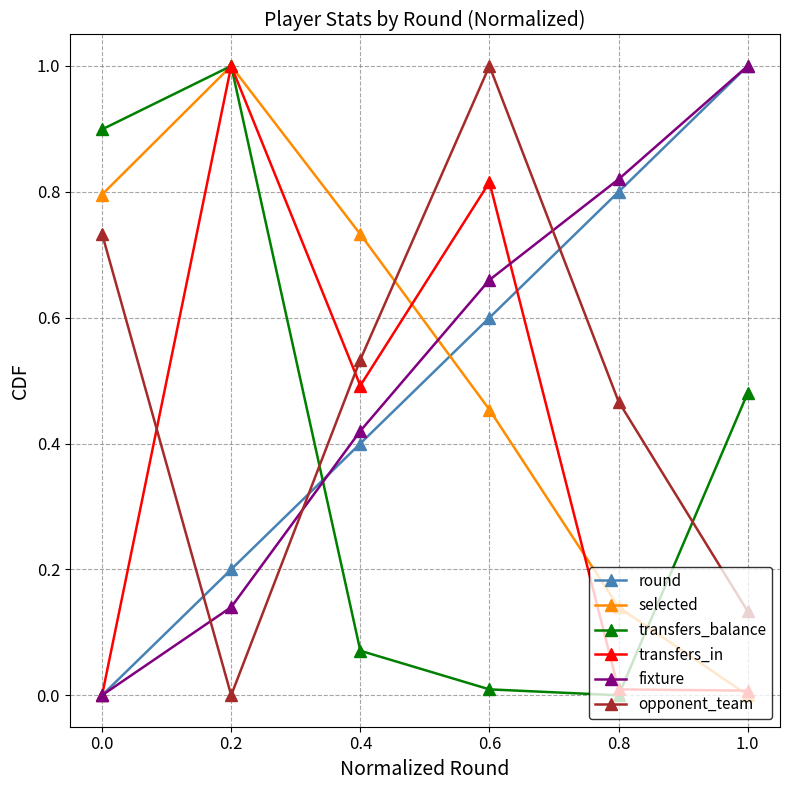

What is the label of the 3rd point from the right?

0.6